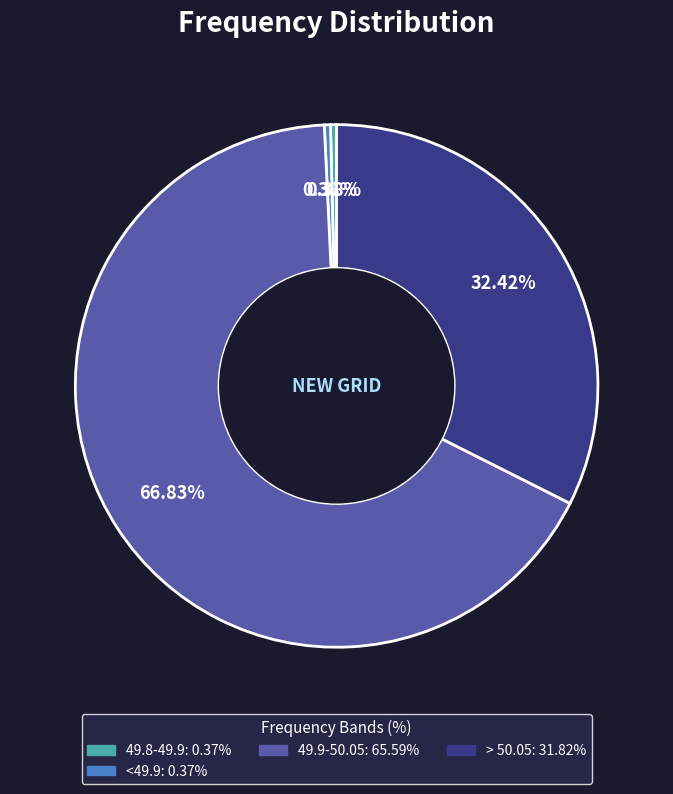

Does any single category account for the majority?

Yes